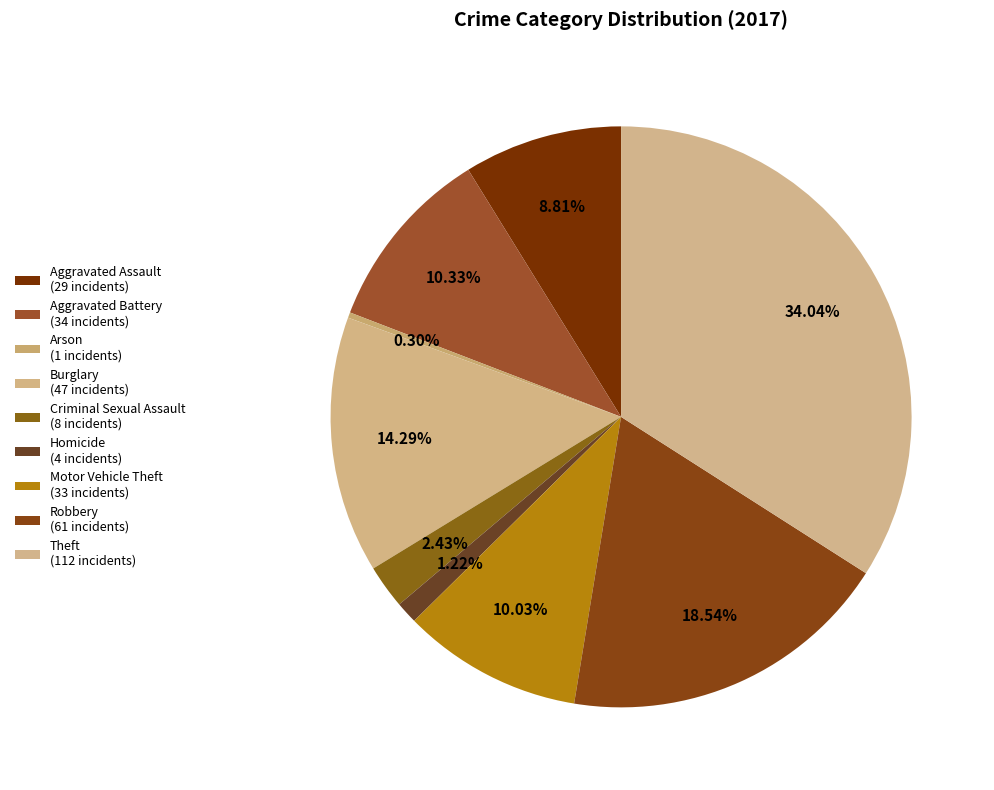

How many slices are in this pie chart?

9